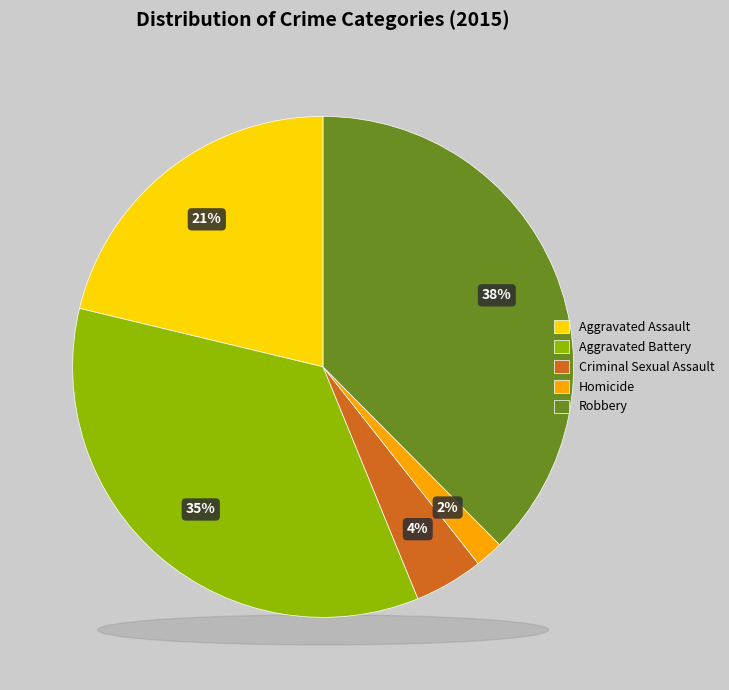

To the nearest percent, what percentage of the pie is Homicide?

2%